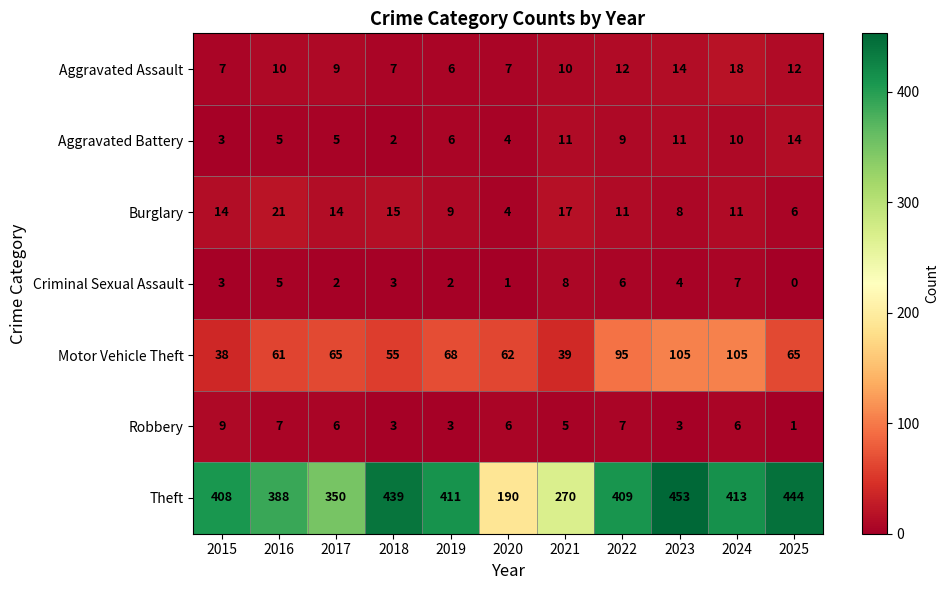

The Robbery series shows 6 at 2020. True or false?

True